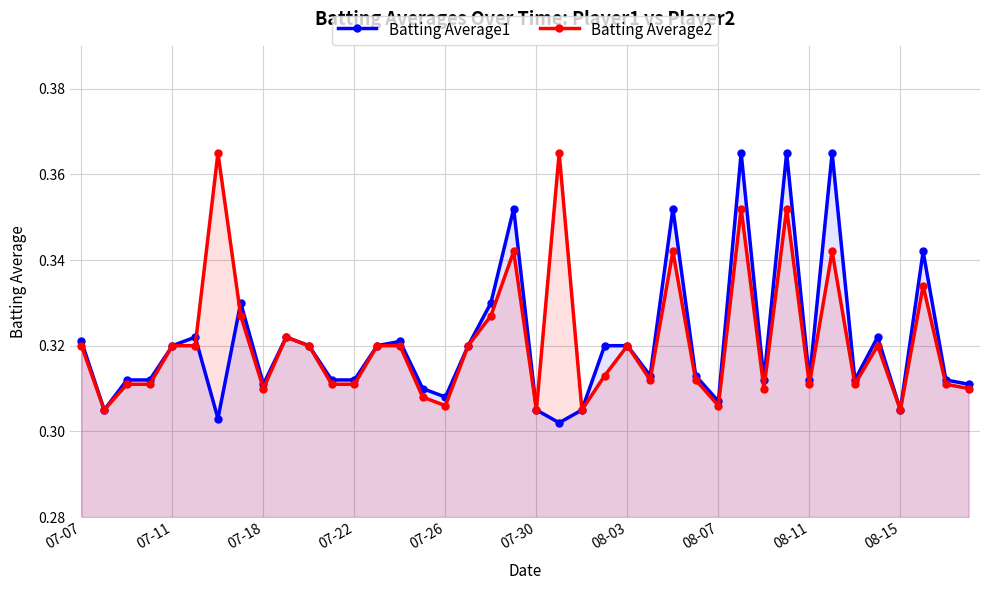

The Batting Average2 series shows 0.1 at 19. True or false?

False